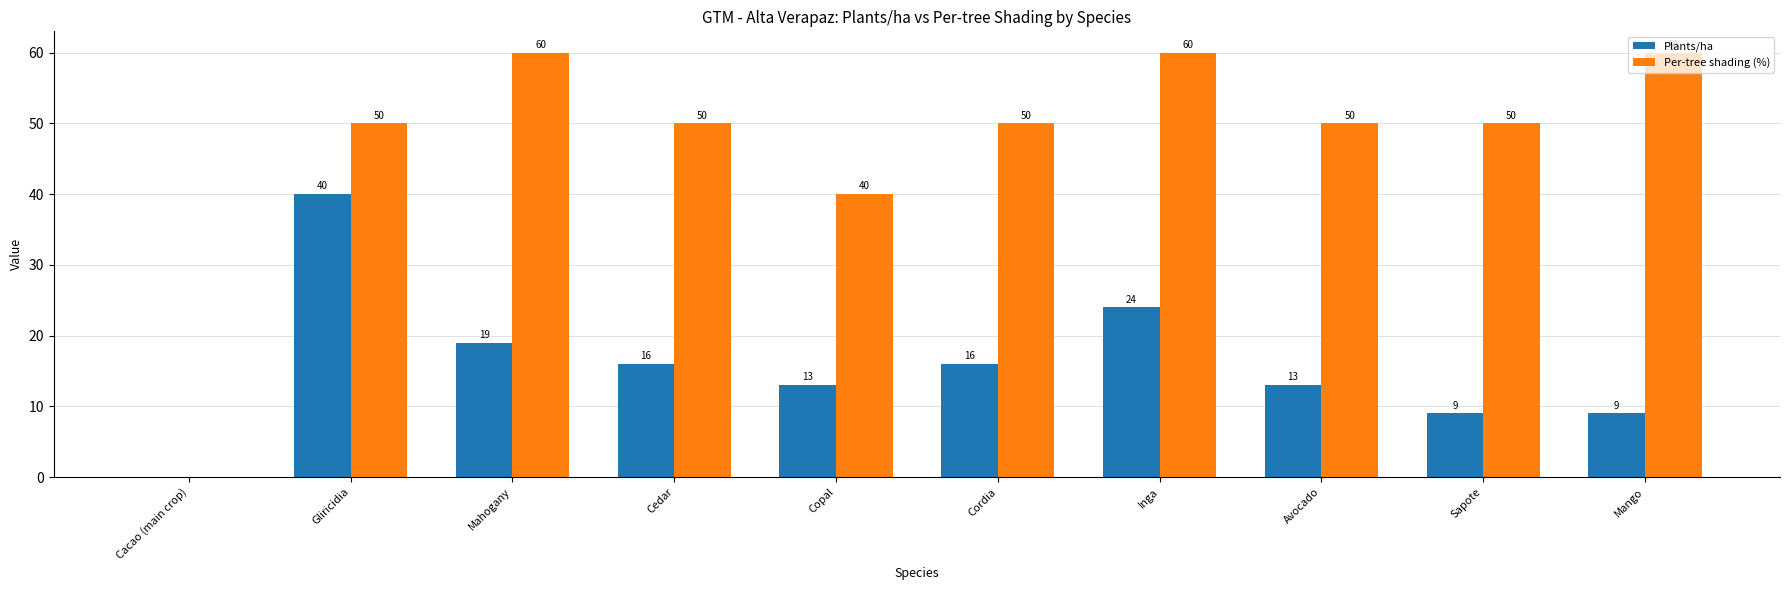

What is the sum of the Per-tree shading (%) values at Avocado and Inga?

110